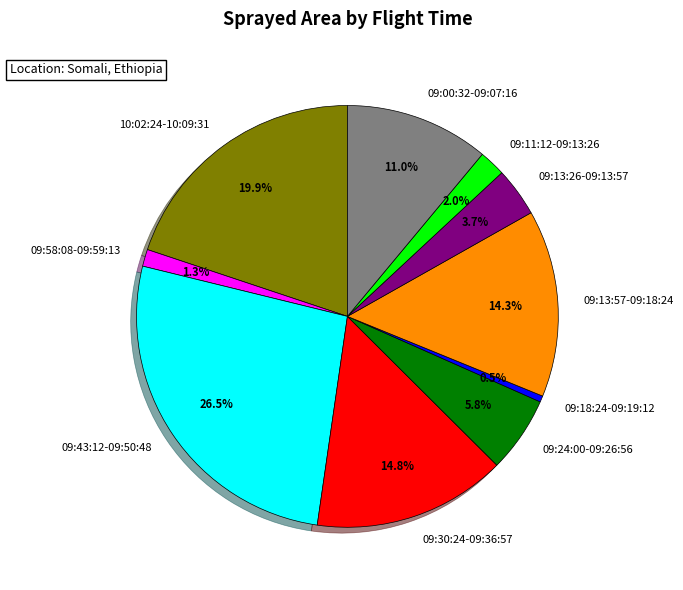

To the nearest percent, what is the difference between the largest and smallest slice percentages?

26%